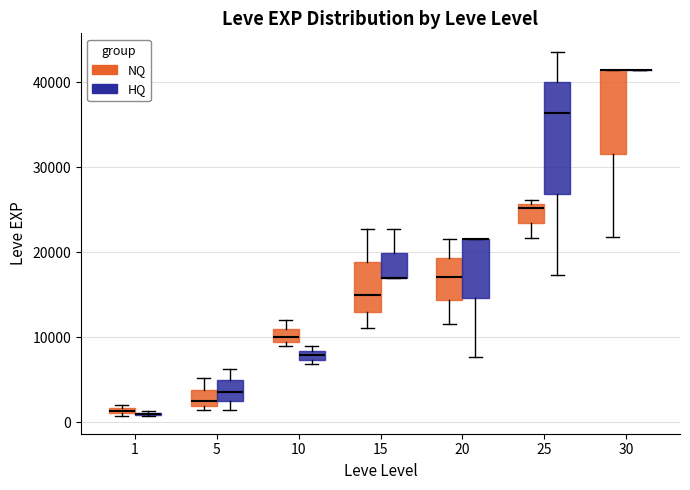

Which box is the tallest, from its lower edge to its upper edge?

25 (HQ)